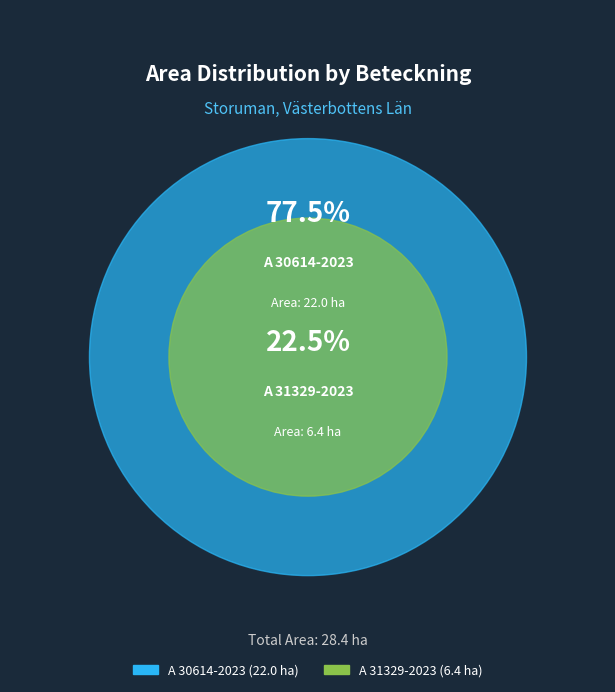

What is the change in value from A 30614-2023 to A 31329-2023?

-15.6